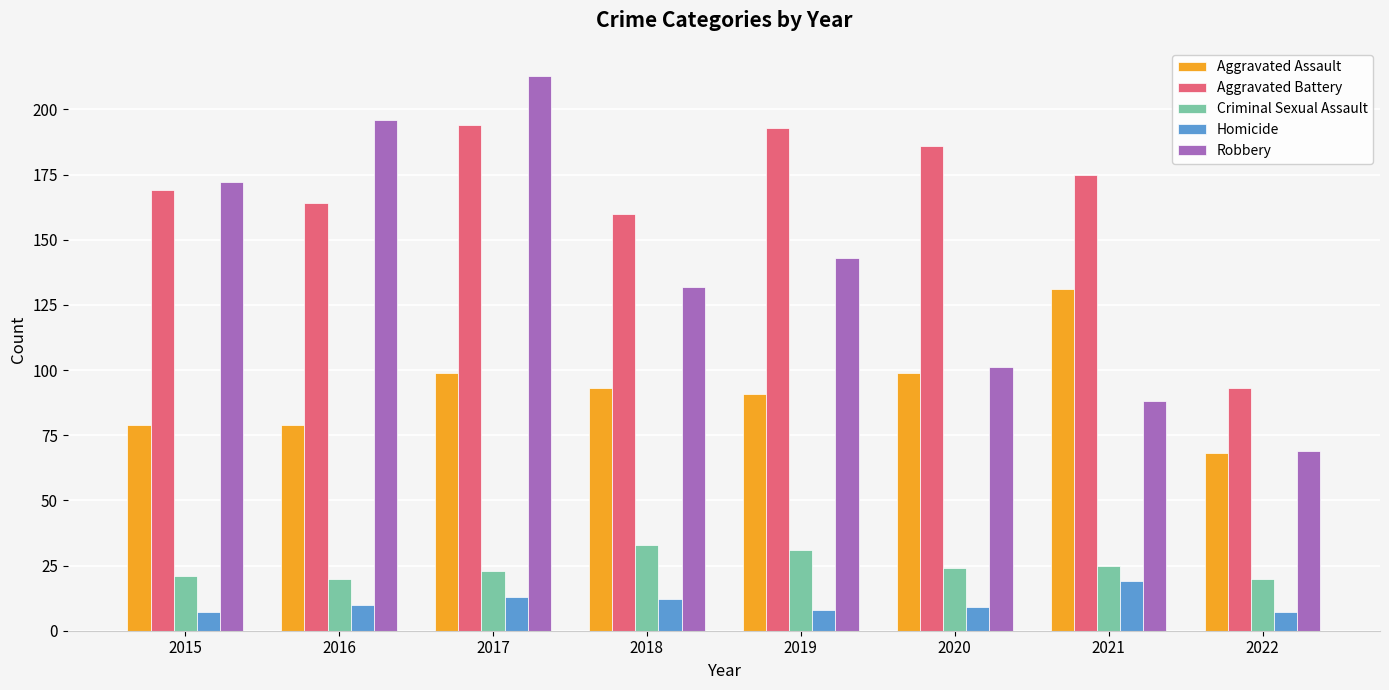

At 2019, list the series in order from smallest to largest.

Homicide, Criminal Sexual Assault, Aggravated Assault, Robbery, Aggravated Battery